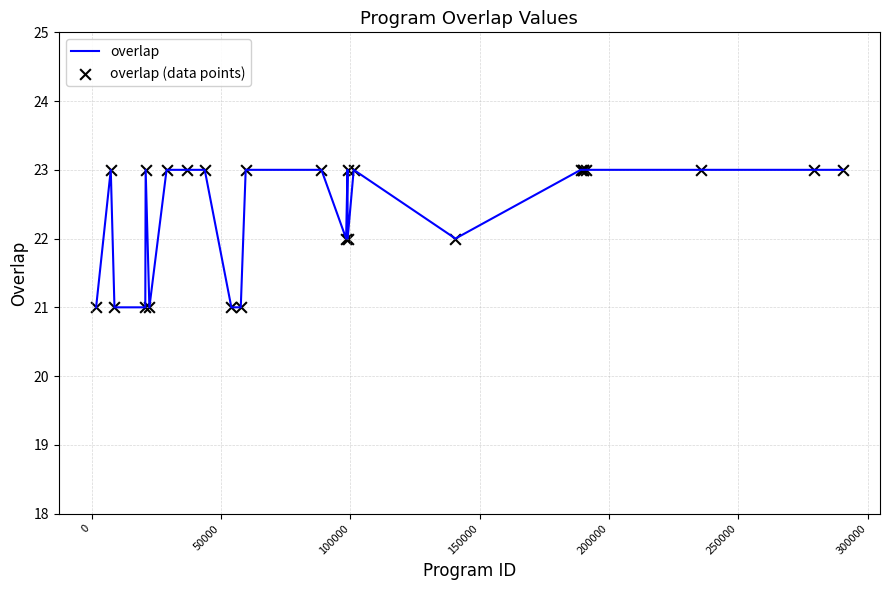

What is the smallest value displayed?

21